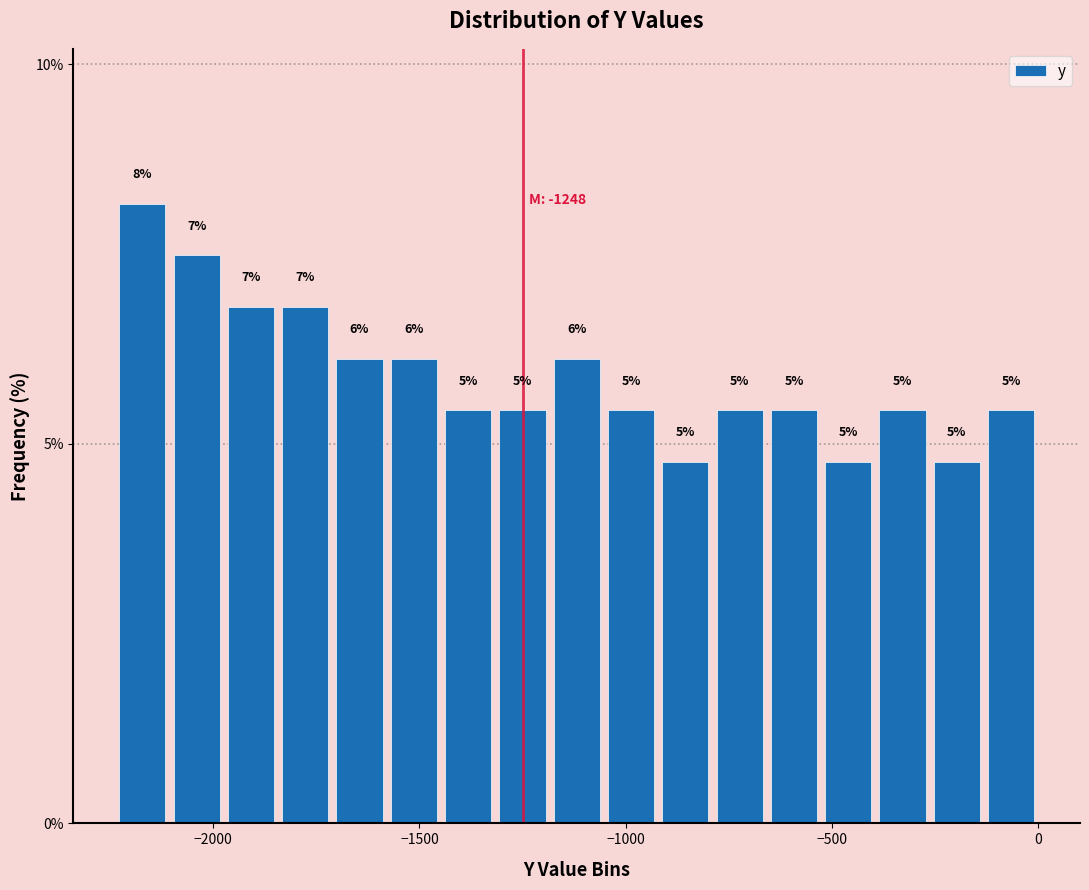

Read against the x-axis, roughly where is the centre of the tallest bar?

-2150